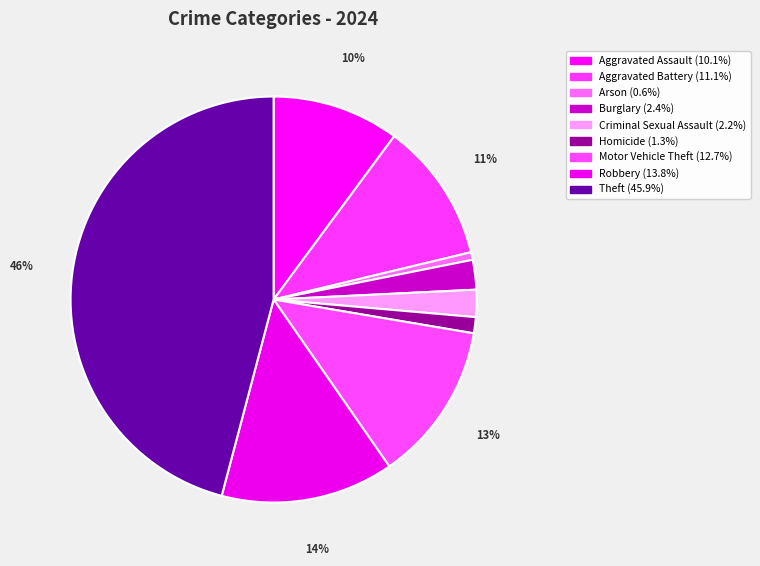

What percentage is NOT represented by Burglary?

97.6%